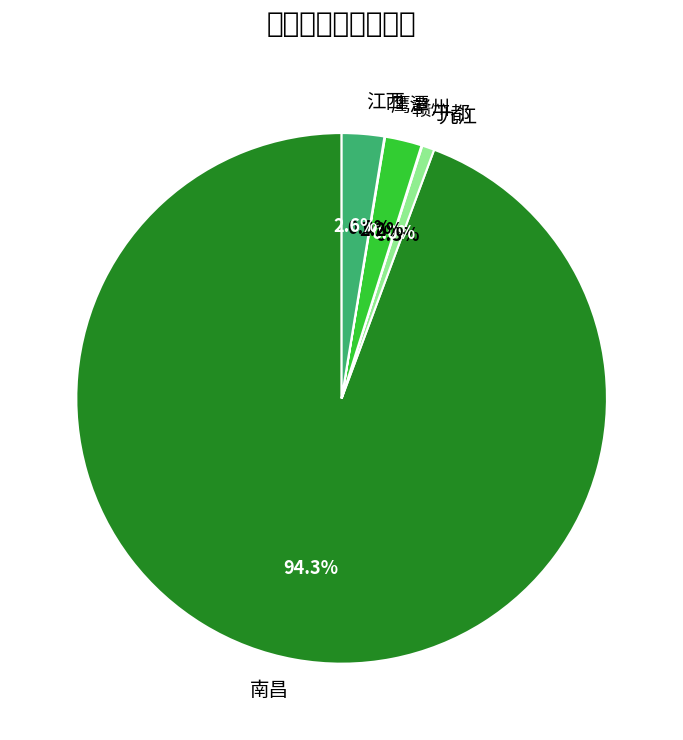

Which slice is the largest?

南昌